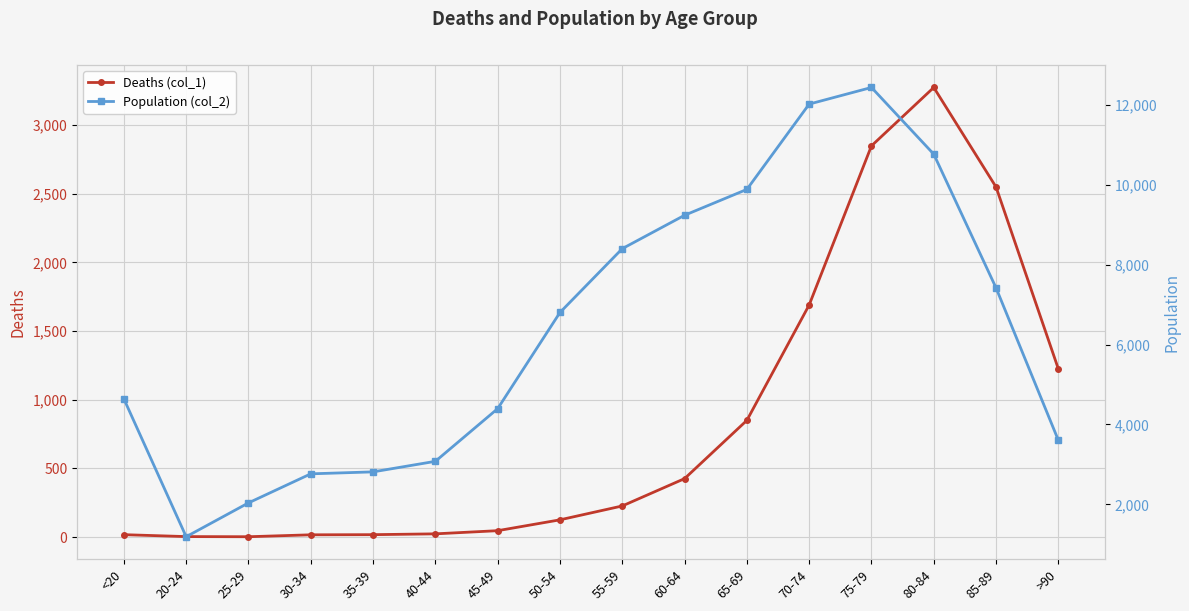

How many data points does each series have?

16